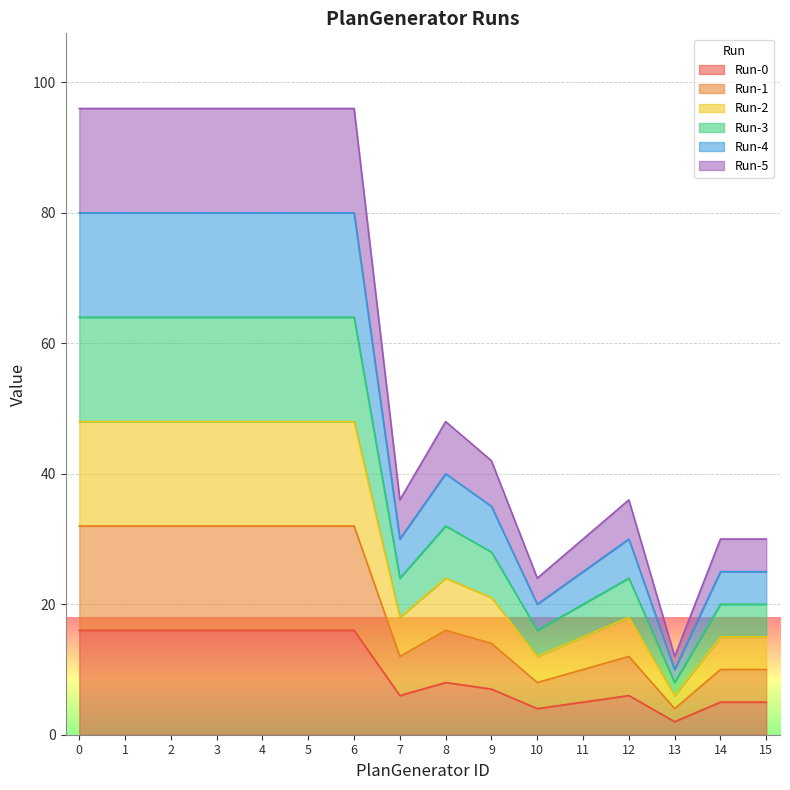

What is the difference between the maximum and minimum values in the Run-5 series?

84